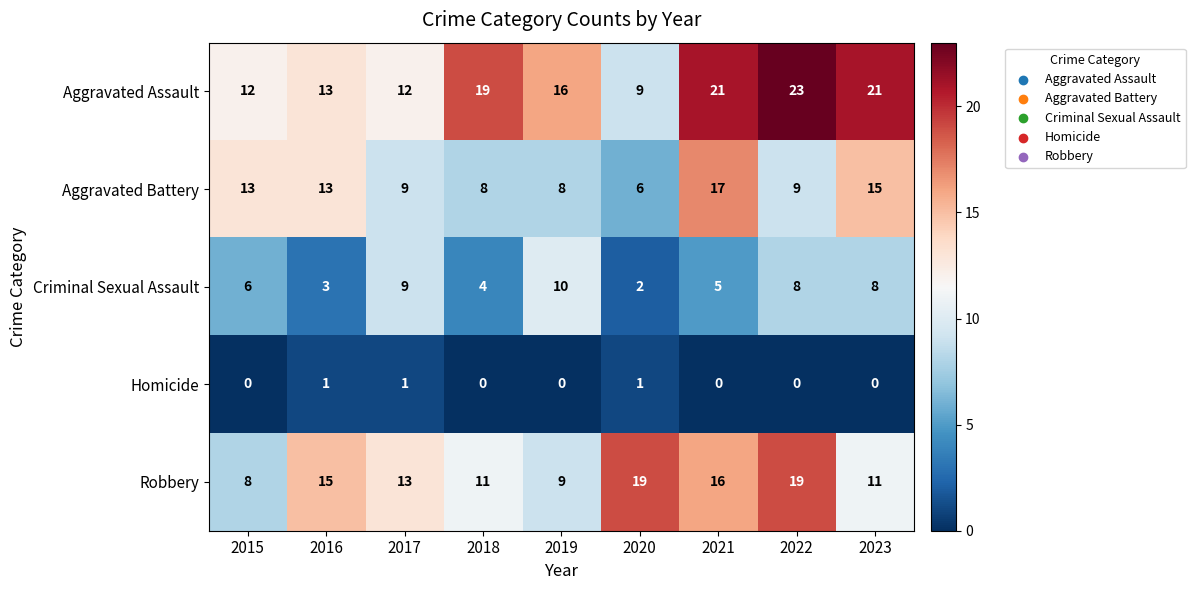

What is the difference between the second highest and second lowest values in the Criminal Sexual Assault series?

6